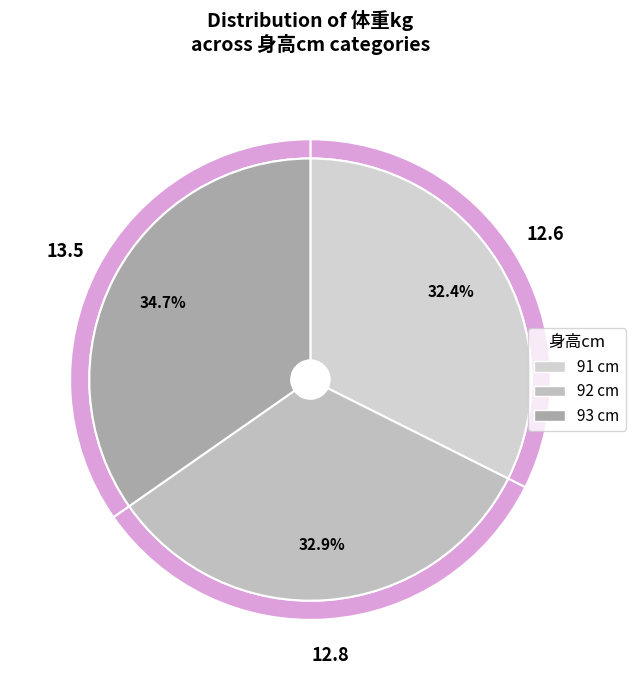

Count the number of slices in the pie.

3